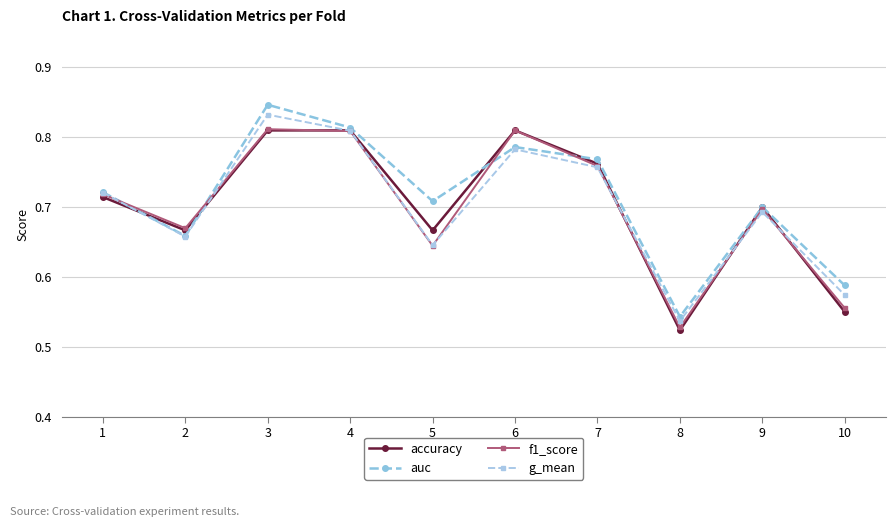

How many g_mean values are between 0 and 1?

10